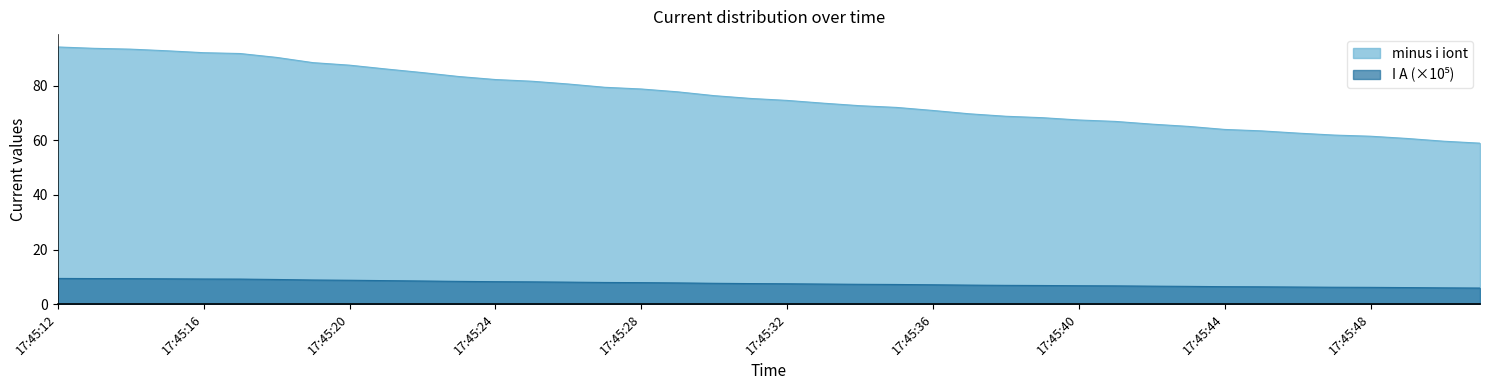

Where does the minus i iont series first go above 75?

17:45:12